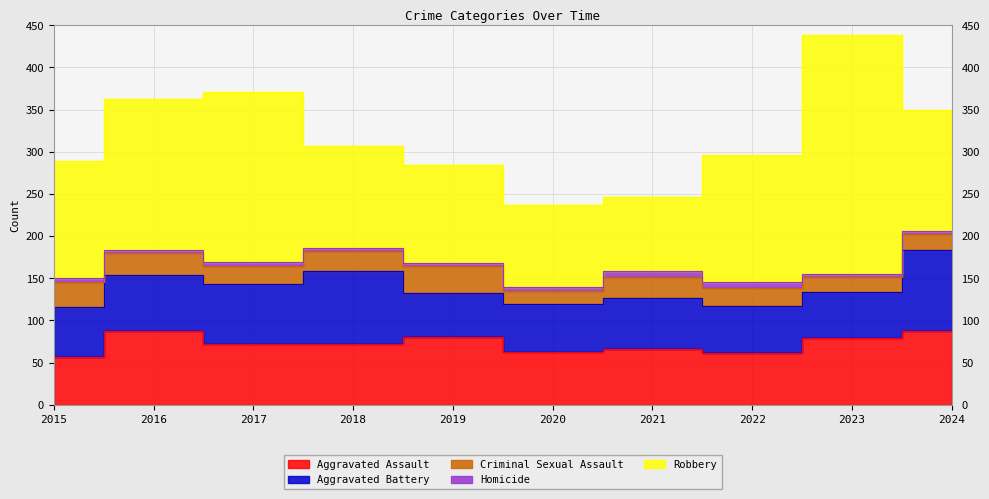

What is the total value across all series at 2022?

296